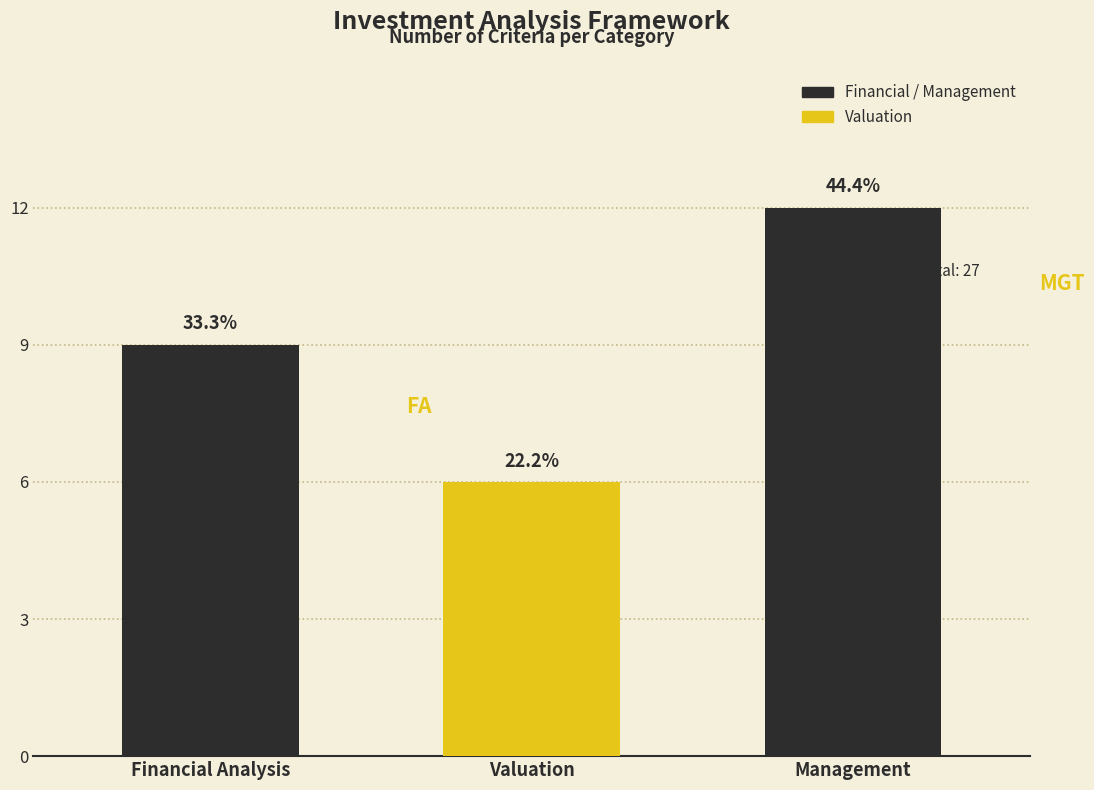

Are the bars horizontal?

No